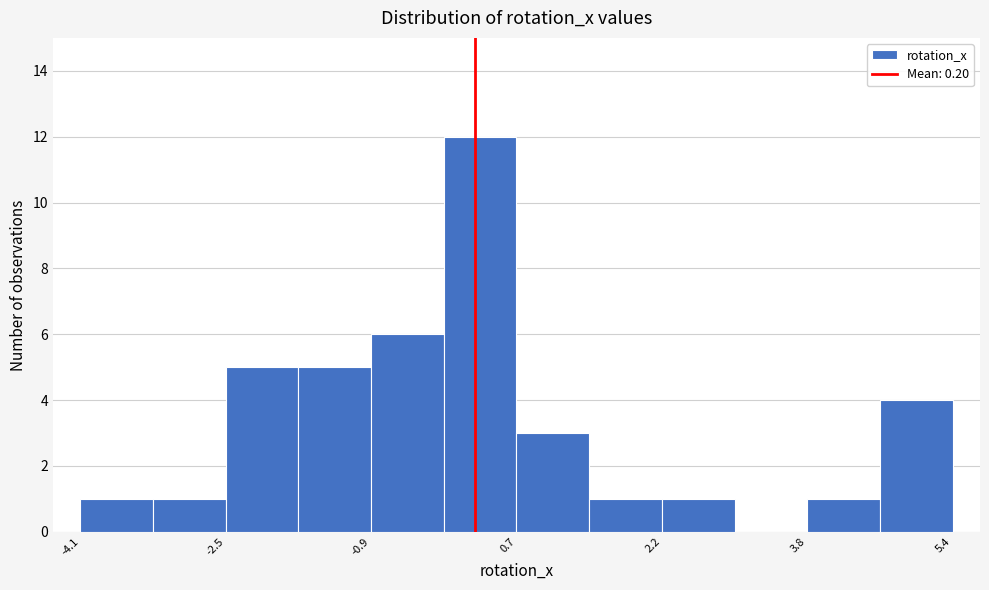

Read against the x-axis, roughly where is the centre of the tallest bar?

0.2